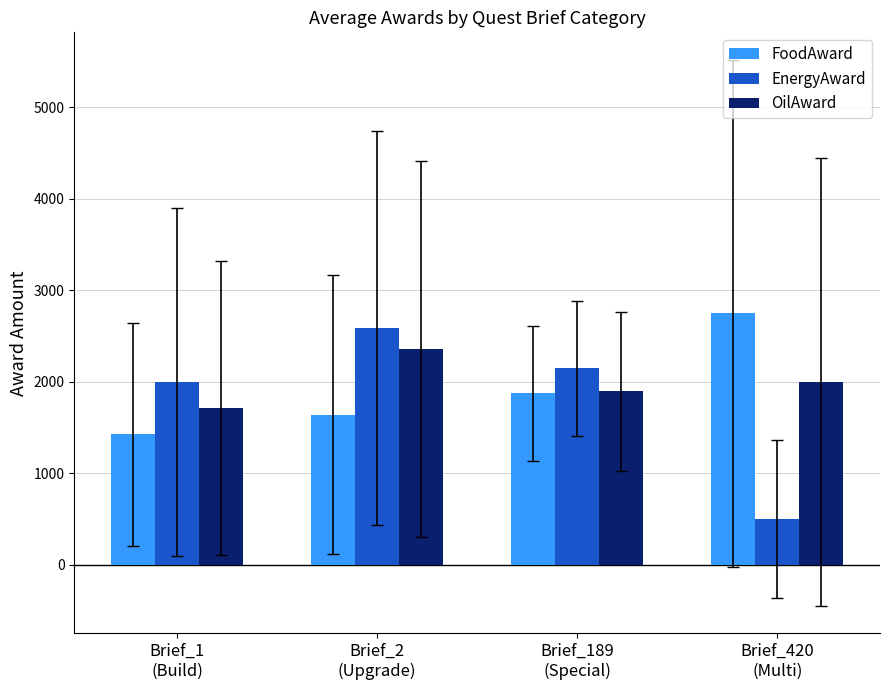

True or false: FoodAward has a value of 2750.0 at Brief_420
(Multi).

True